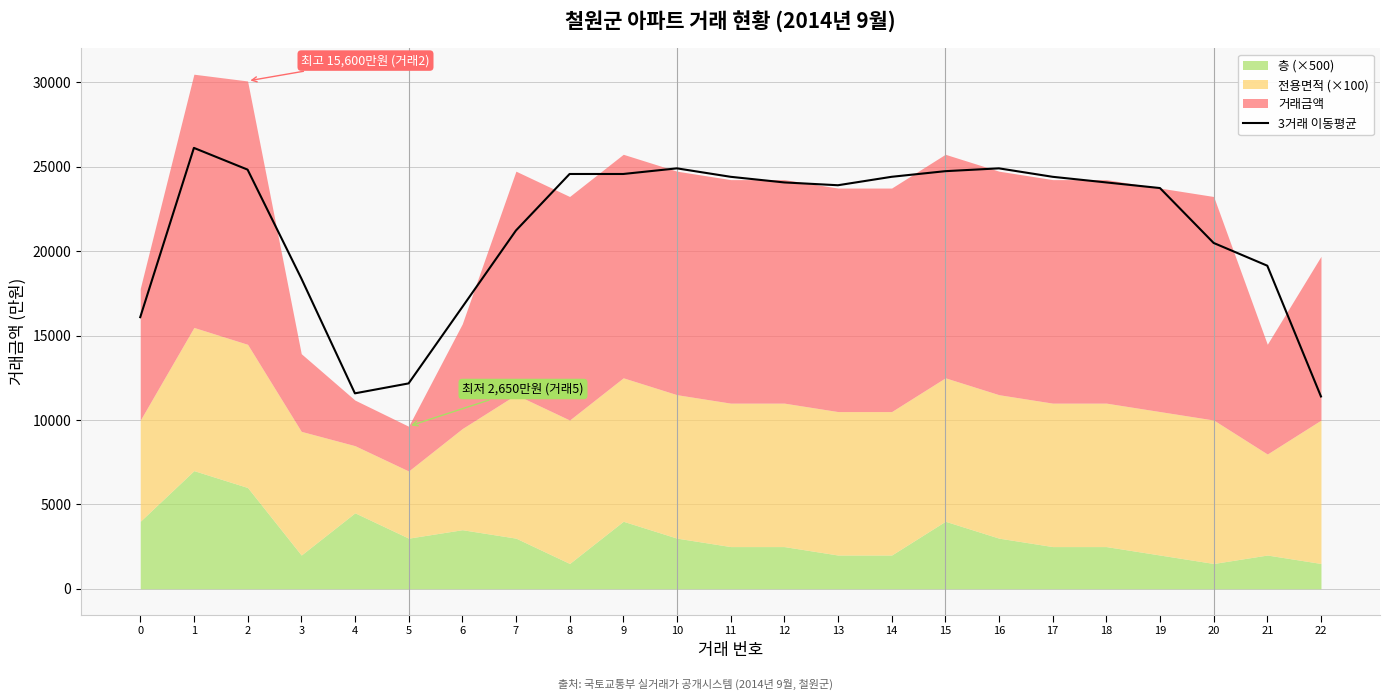

Reading left to right, list all the values displayed in this chart.

16088.6	26115.5	24829.2	18394.9	11577.3	12165.7	16685.4	21221.8	24570.5	24570.5	24903.9	24403.9	24070.5	23903.9	24403.9	24737.2	24903.9	24403.9	24070.5	23737.2	20485.8	19137.7	11392.0